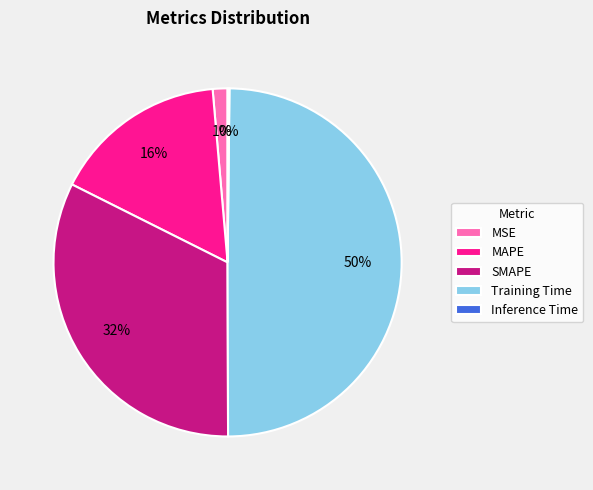

What is the ratio of the value at MAPE to the value at SMAPE?

0.5